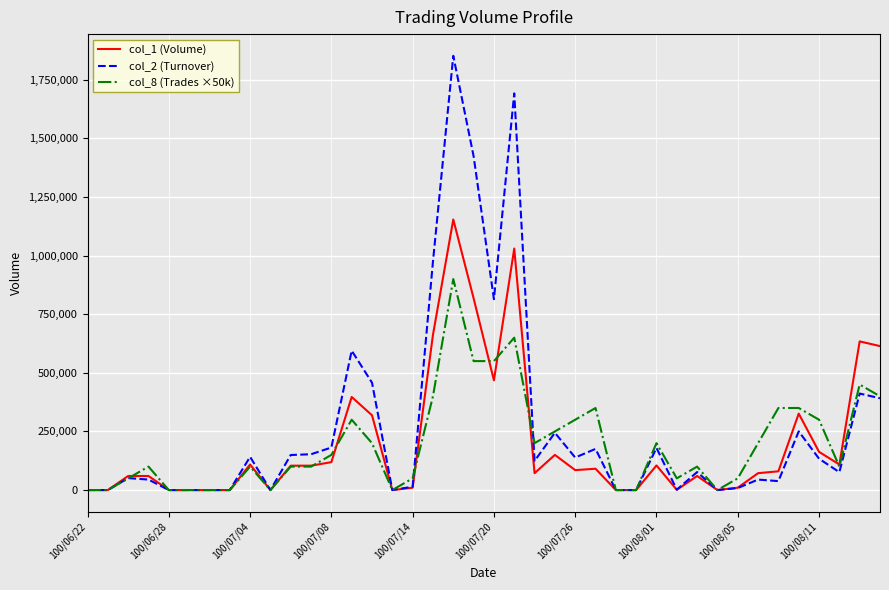

Rank the series by their maximum value, from highest to lowest.

col_2 (Turnover), col_1 (Volume), col_8 (Trades ×50k)